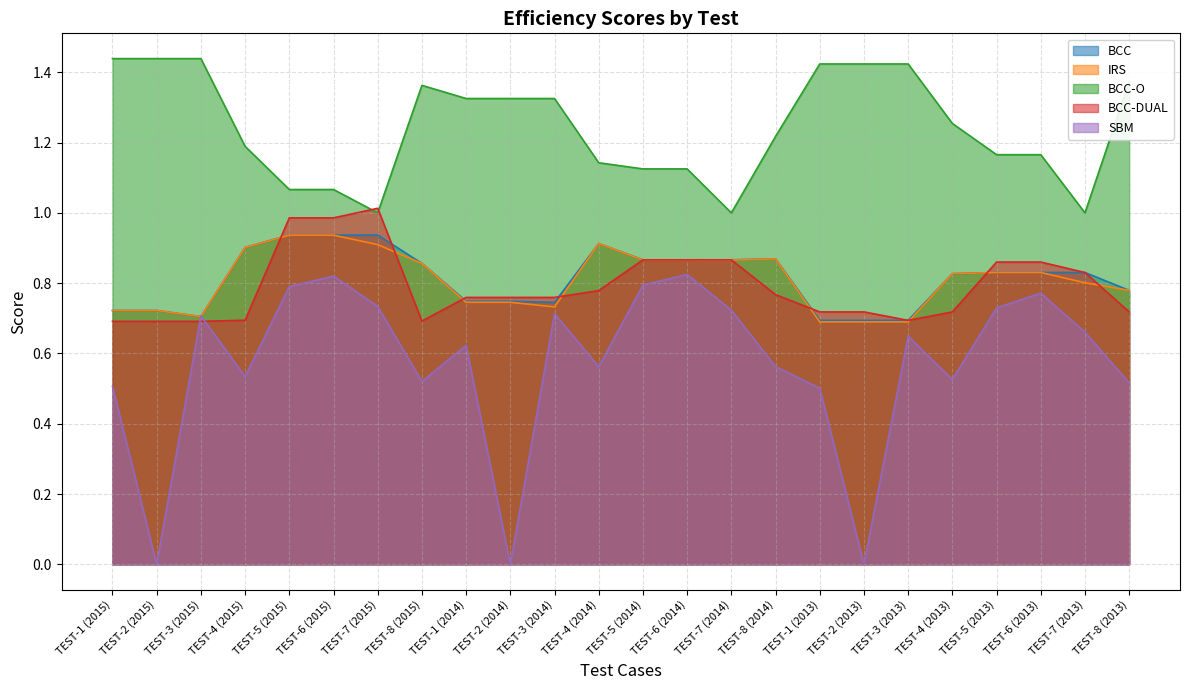

What is the value of the SBM point at the 6th from the left?

0.8